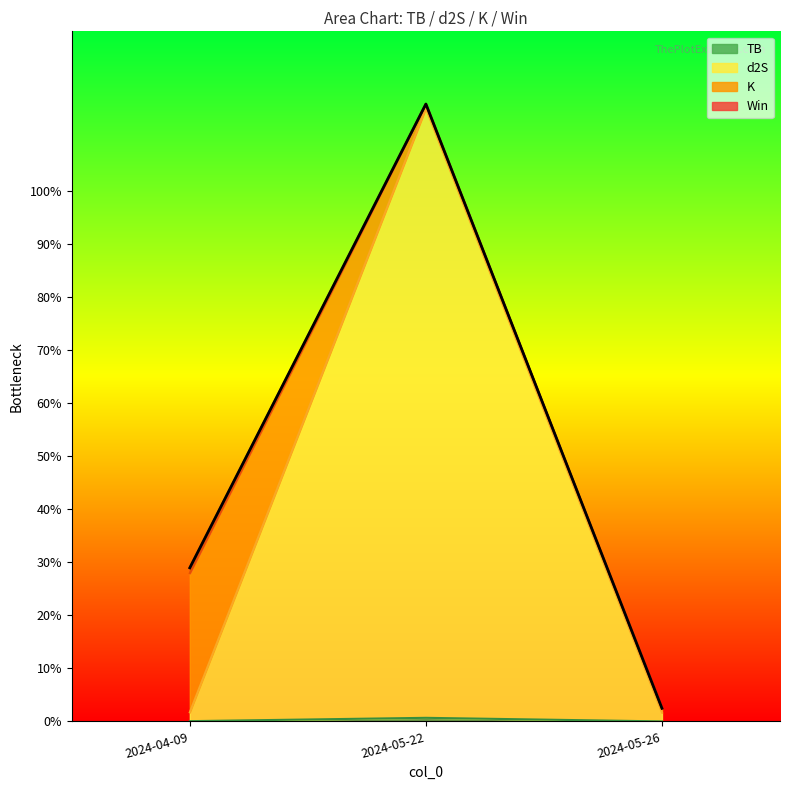

Which series changed the most between 2024-04-09 and 2024-05-22?

d2S